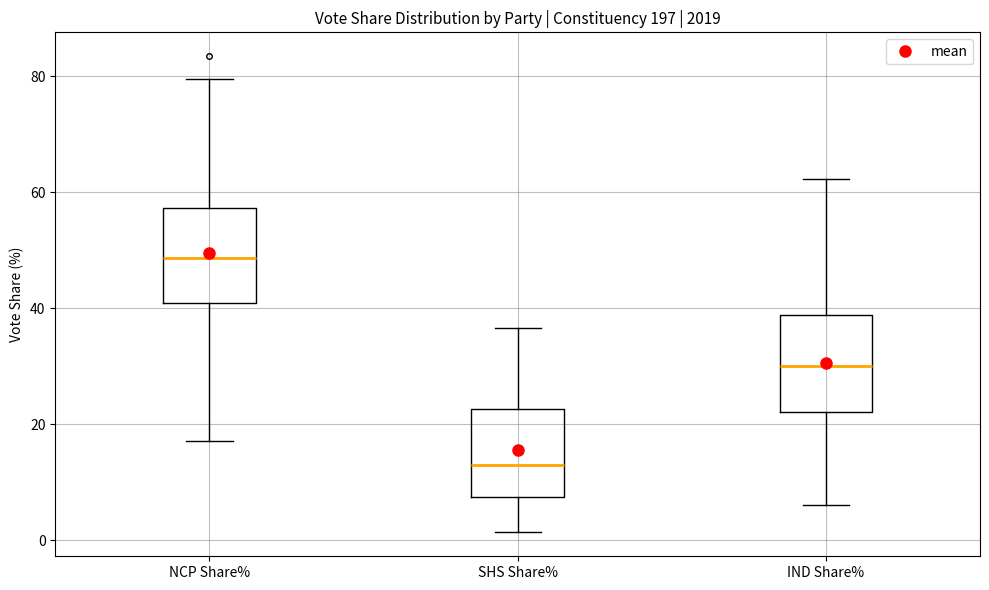

Which box's median line is the lowest?

SHS Share%